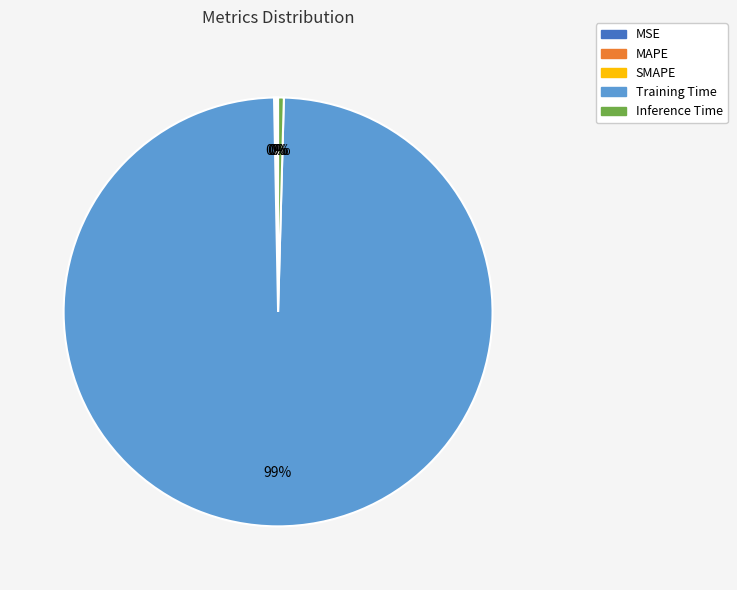

True or false: Inference Time accounts for 0% of the total.

True